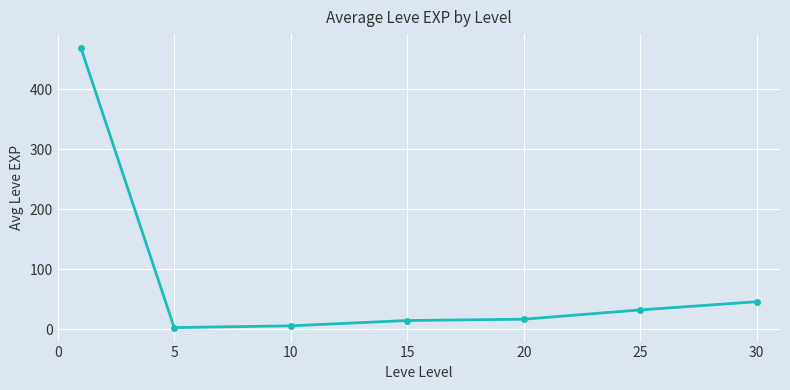

What is the smallest value displayed?

2.3